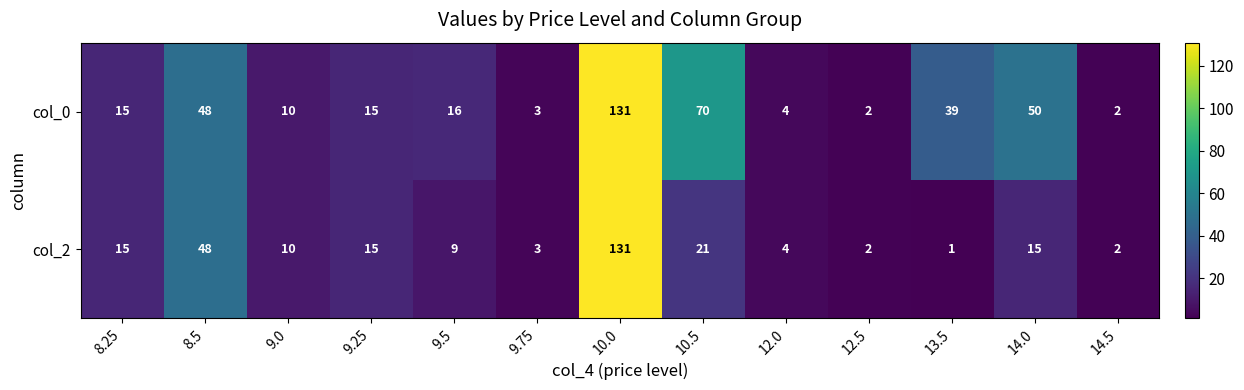

Which series has the largest range (max minus min)?

col_2